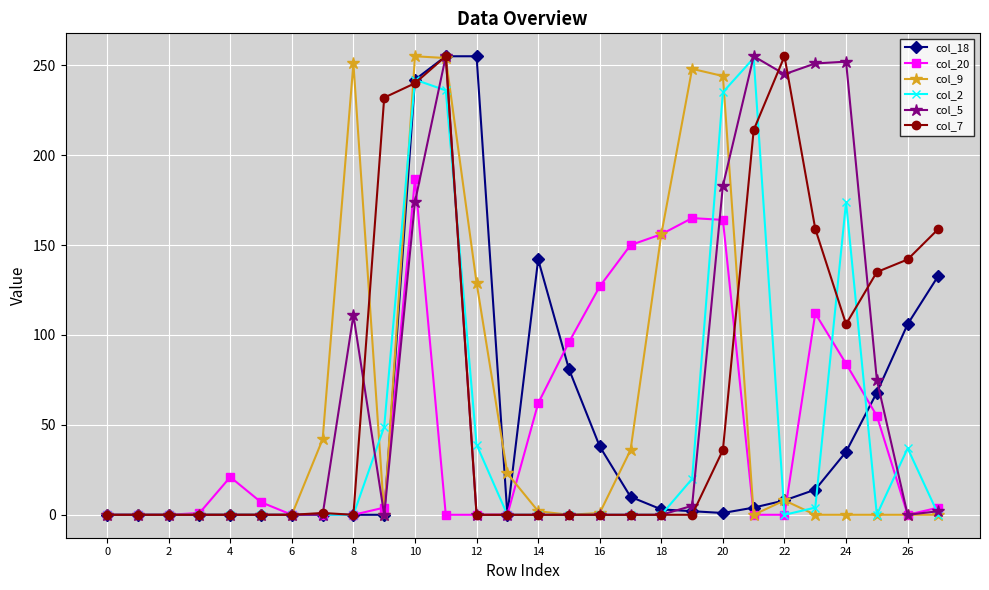

What is the greatest value displayed?

255